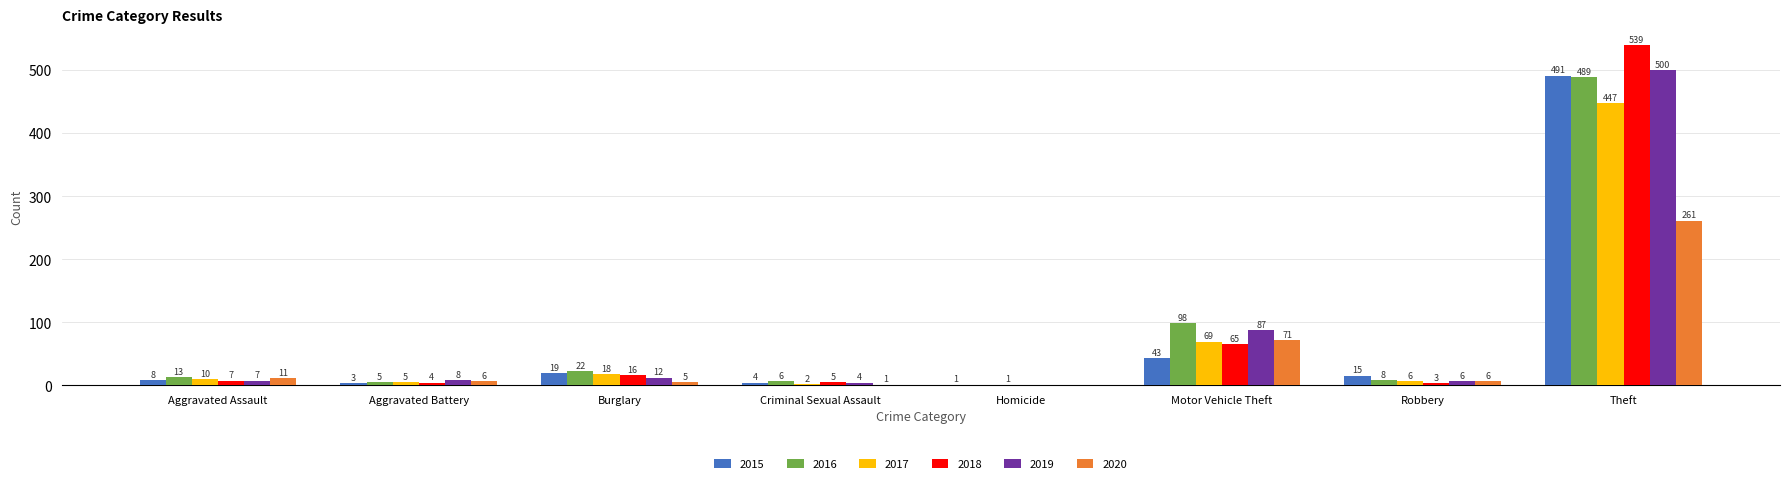

Which category has the highest value across all series?

Theft